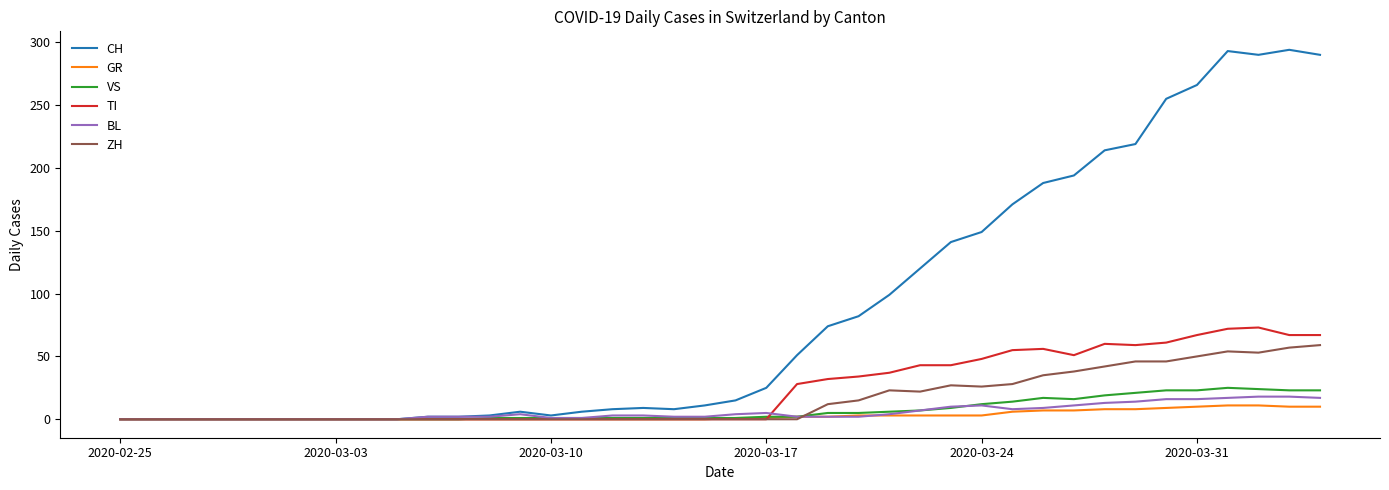

What is the greatest value displayed?

294